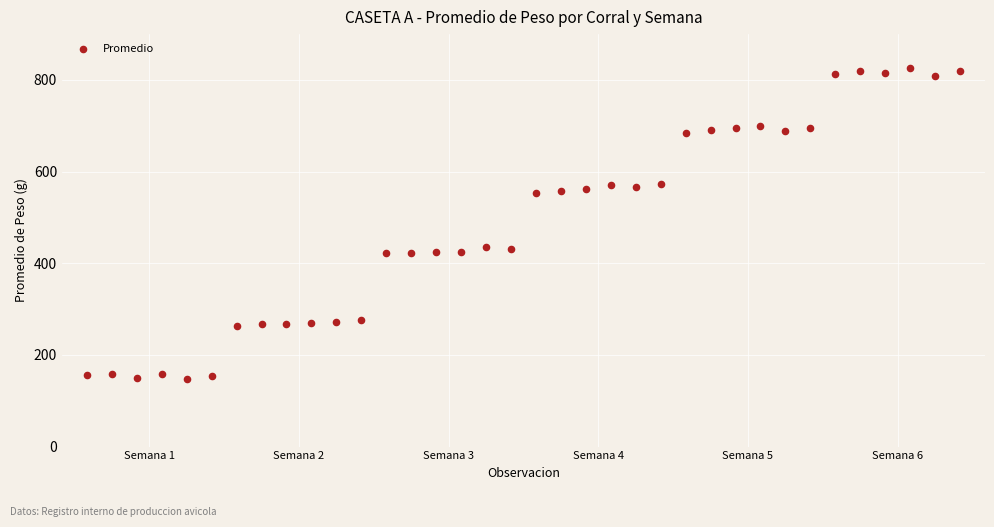

What is the range of X values (max minus min)?

35.0